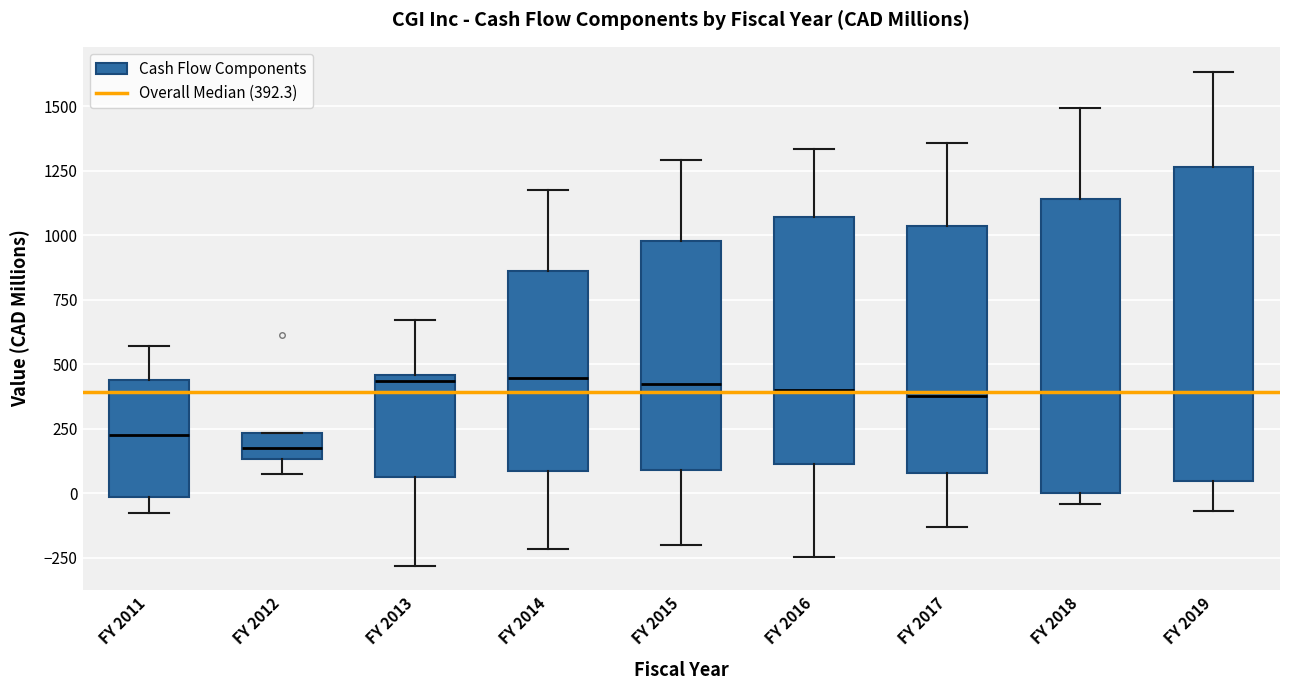

Reading left to right, read every box against the y-axis: the position of its median line, the range the box covers, and the ends of its whiskers. The values are not printed on the chart, so give them approximately, as read against the axis.

FY 2011: median 200, box 0 to 450, whiskers -100 to 550
FY 2012: median 200, box 150 to 250, whiskers 50 to 250
FY 2013: median 450 (just below the box's upper edge), box 50 to 450, whiskers -300 to 650
FY 2014: median 450, box 100 to 850, whiskers -200 to 1150
FY 2015: median 400, box 100 to 1000, whiskers -200 to 1300
FY 2016: median 400, box 100 to 1050, whiskers -250 to 1350
FY 2017: median 400, box 100 to 1050, whiskers -150 to 1350
FY 2018: median 400, box 0 to 1150, whiskers -50 to 1500
FY 2019: median 400, box 50 to 1250, whiskers -50 to 1650